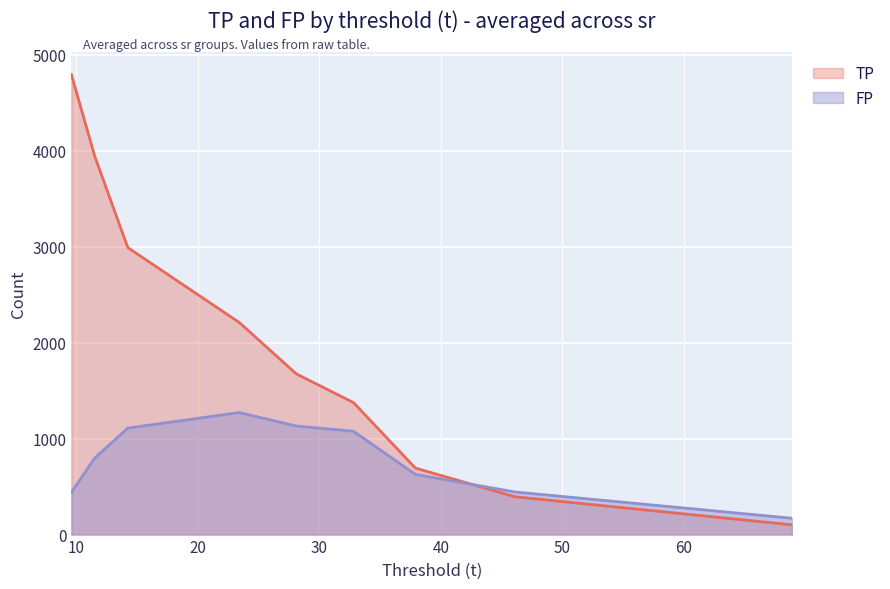

How many interior local peaks does the TP series have?

0